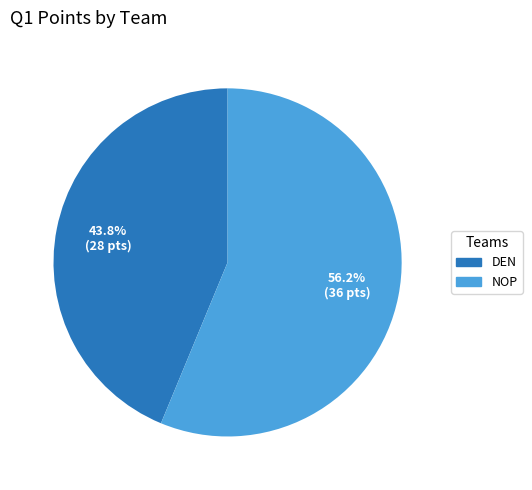

Combined, do NOP and DEN account for over 50%?

Yes